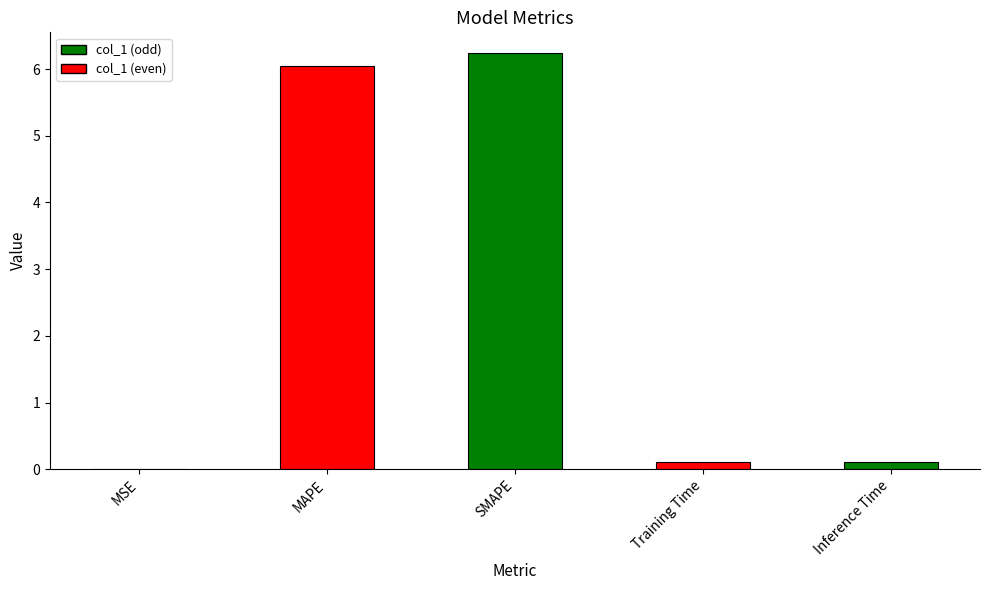

What is the average value?

2.5